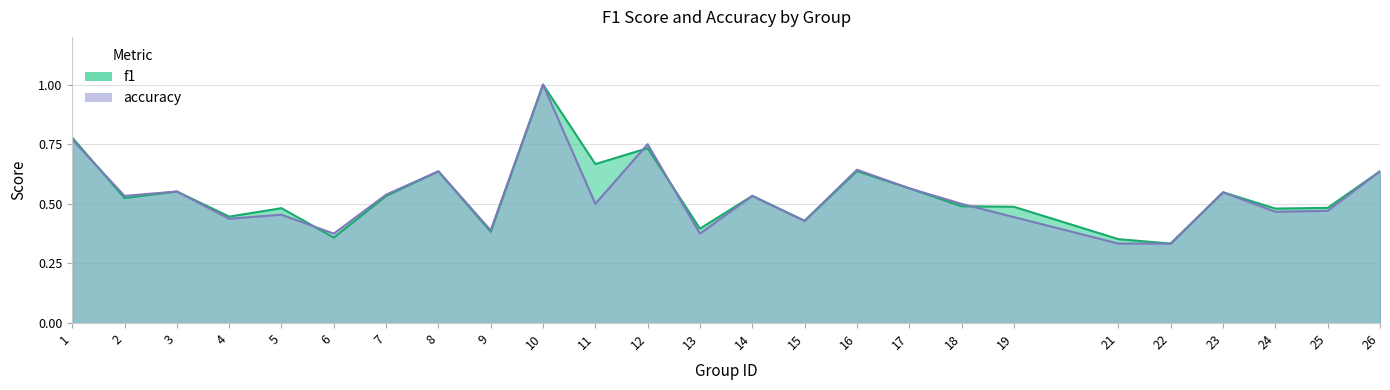

What is the difference between the second highest and minimum values in the f1 series?

0.4